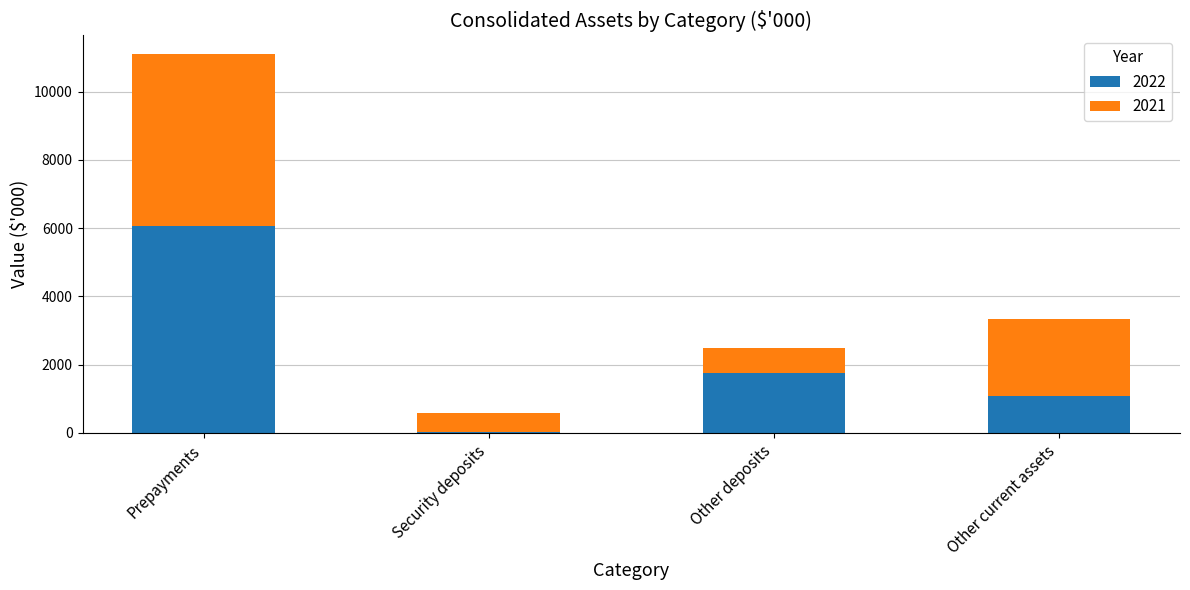

Reading right to left, transcribe the values for 2022.

Other current assets=1097	Other deposits=1752	Security deposits=16	Prepayments=6067